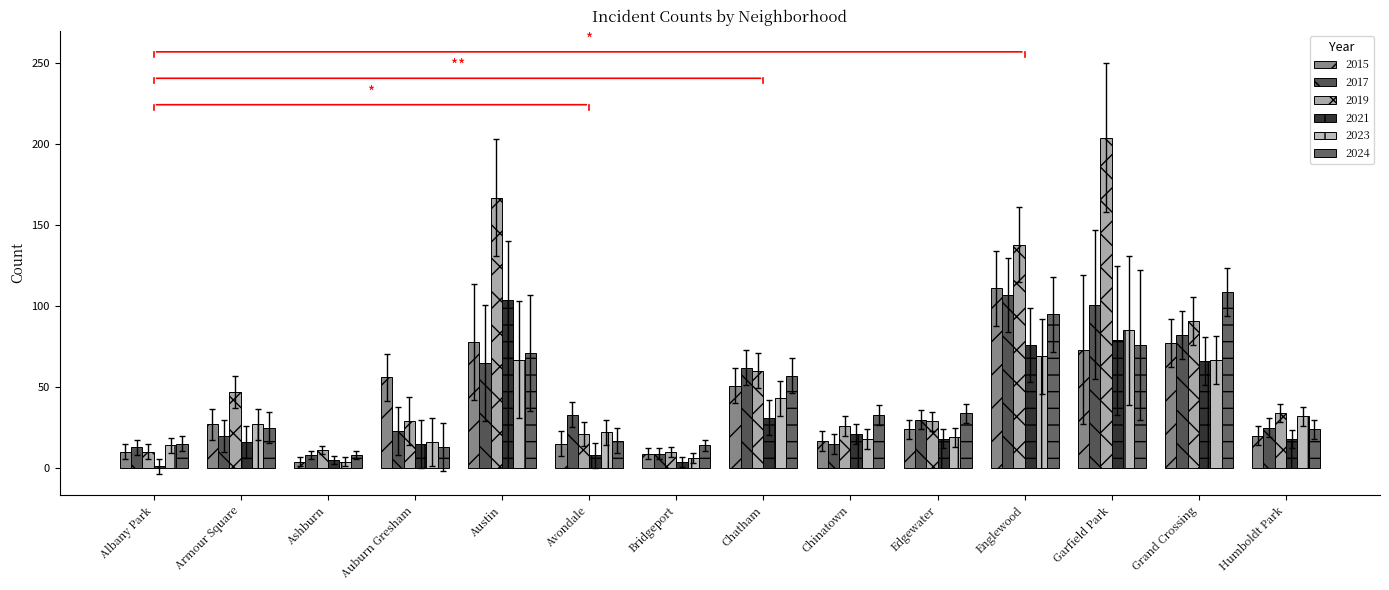

Reading right to left, what are all the values shown in this chart?

2015: 20	77	73	111	24	17	51	9	15	78	56	4	27	10
2017: 25	82	101	107	30	15	62	9	33	65	23	8	20	13
2019: 34	91	204	138	29	26	60	10	21	167	29	11	47	10
2021: 18	66	79	76	18	21	31	4	8	104	15	5	16	1
2023: 32	67	85	69	19	18	43	6	22	67	16	4	27	14
2024: 24	109	76	95	34	33	57	14	17	71	13	8	25	15